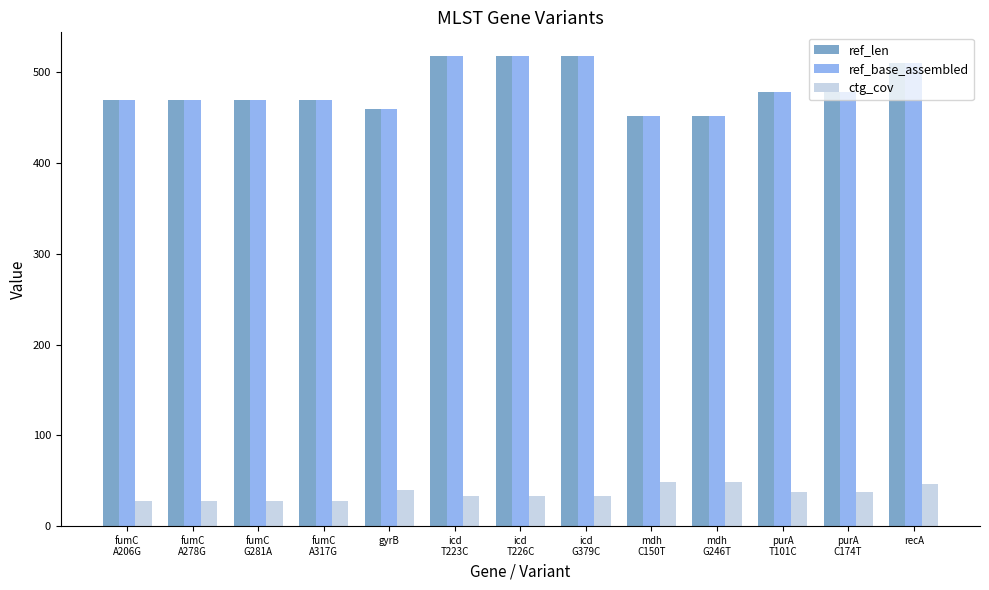

What position from the right is purA
T101C?

3